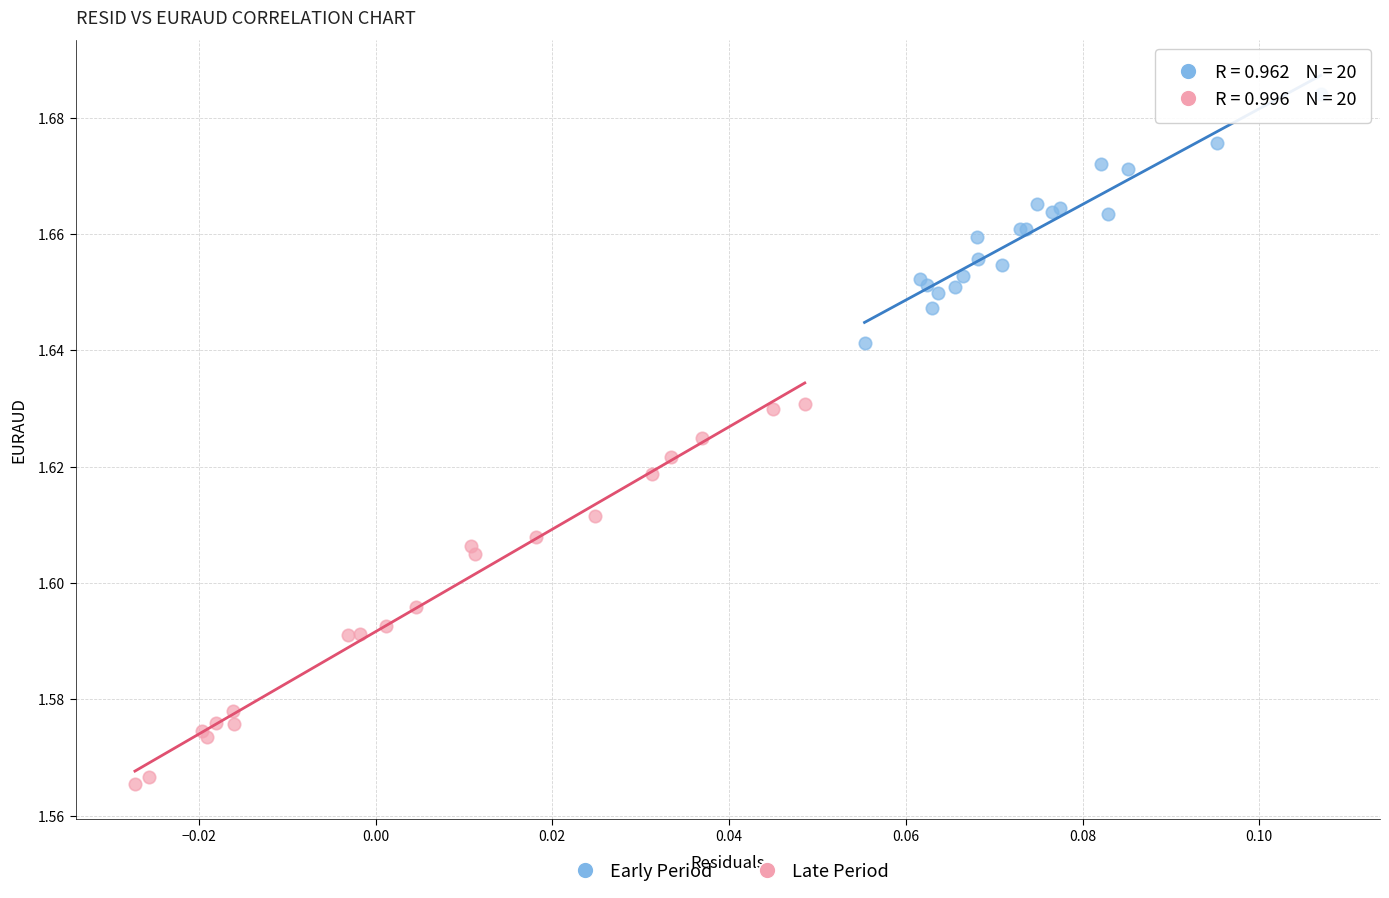

Which series contains the highest Y value?

Early Period